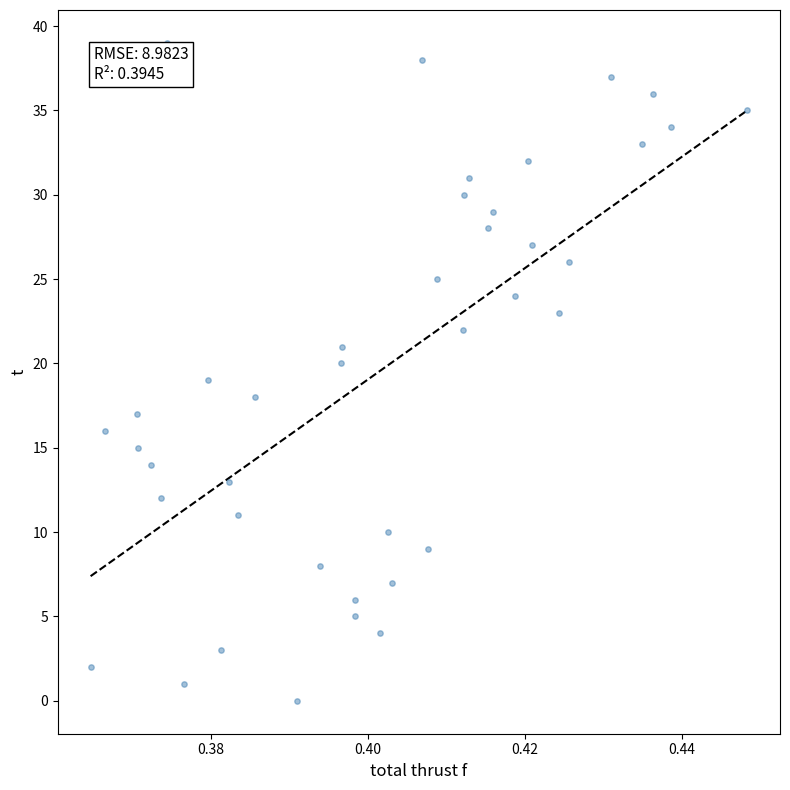

What is the range of Y values (max minus min)?

39